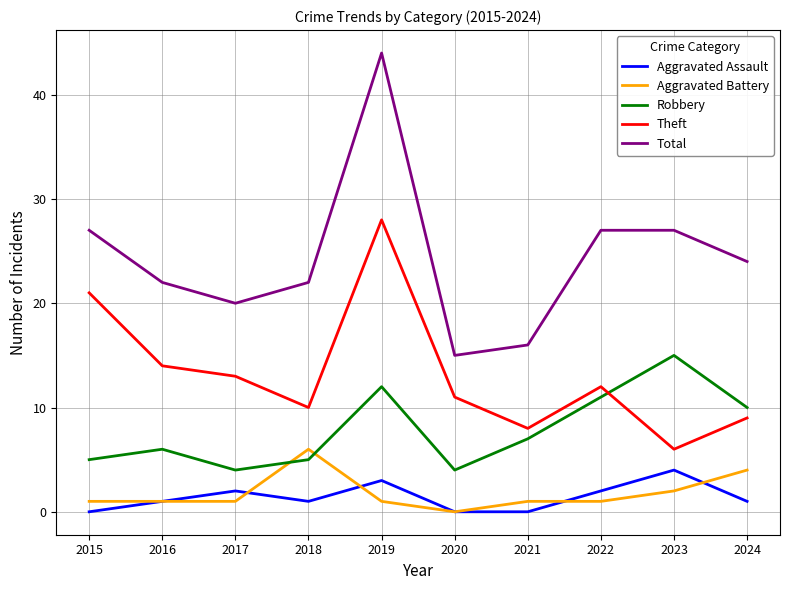

Does the chart have visible grid lines?

Yes